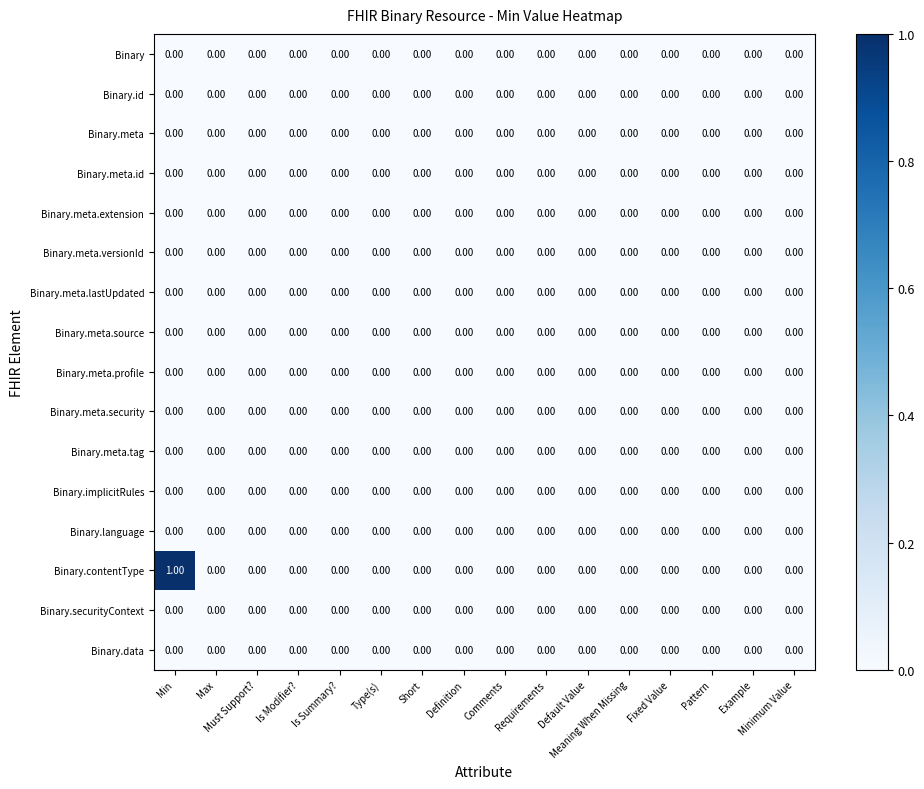

How many series are shown in this chart?

16